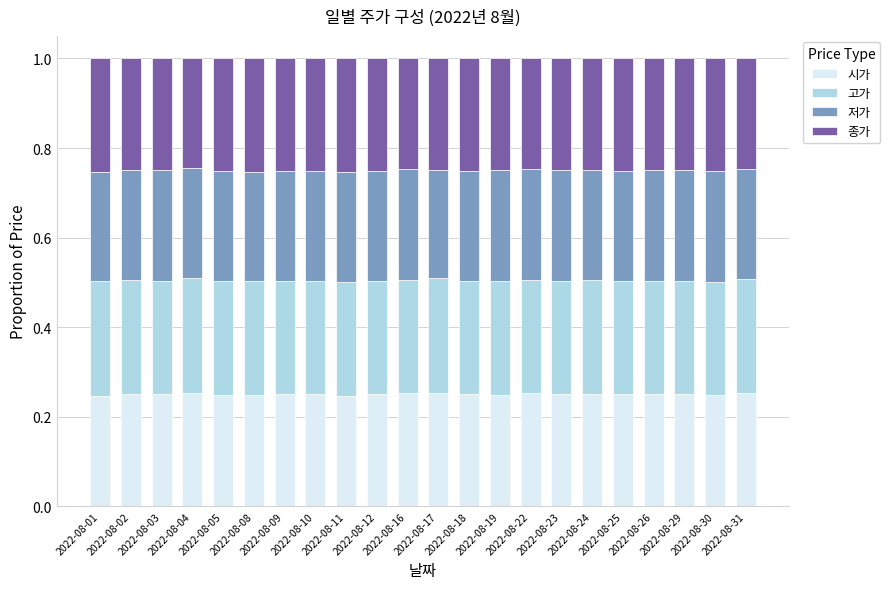

What are all the series names shown in the legend?

시가, 고가, 저가, 종가